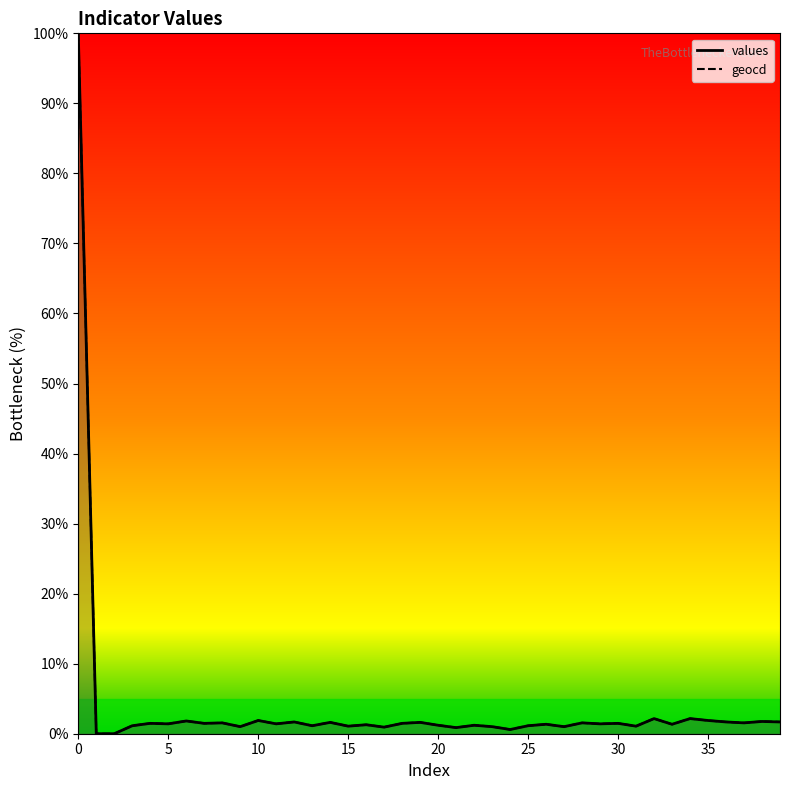

Which series has the largest total across all categories?

geocd